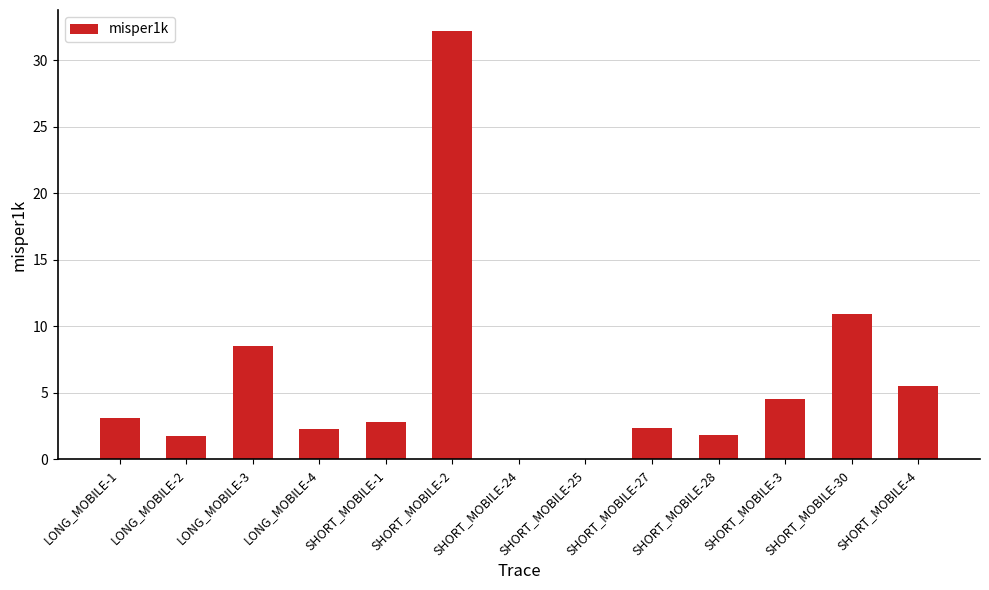

What is the sum of all values?

75.9